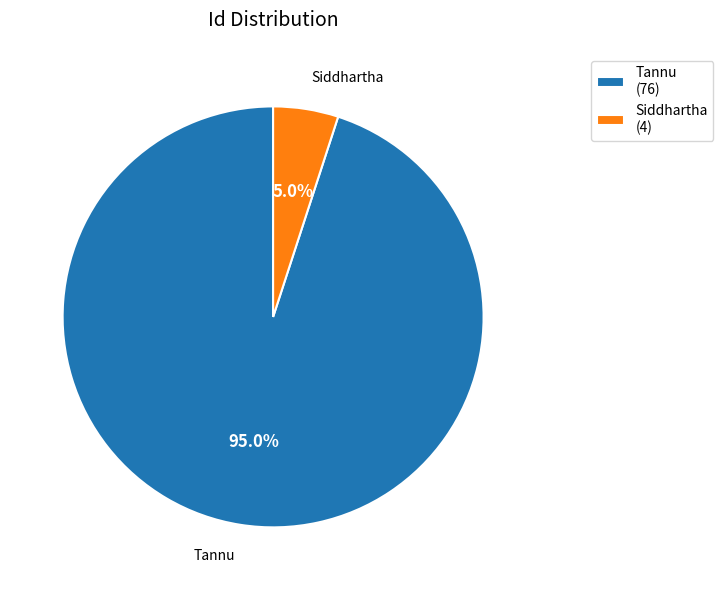

Between Tannu and Siddhartha, which is larger?

Tannu